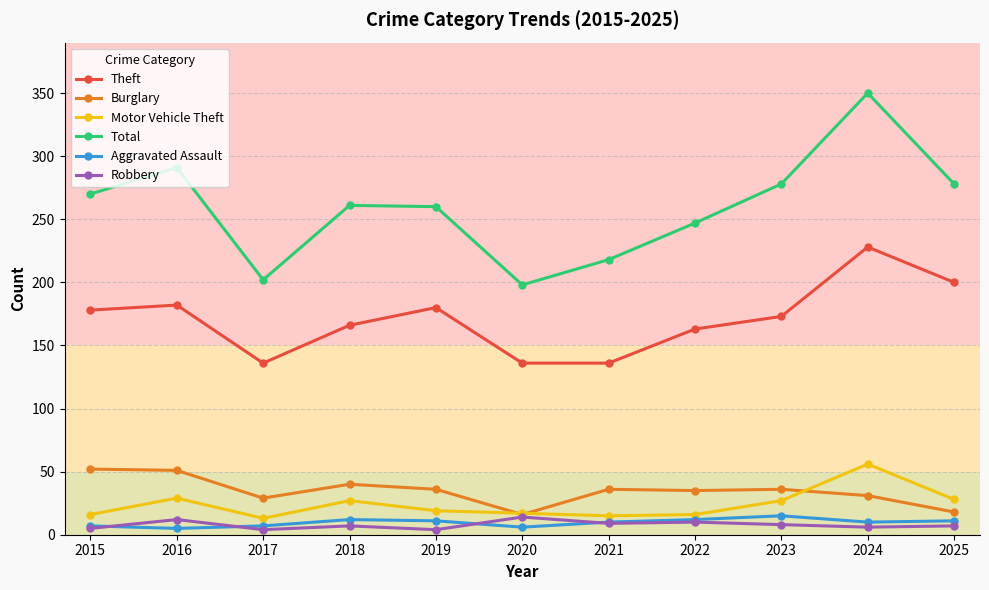

Read the Motor Vehicle Theft value at 2015, to the nearest 10.

20